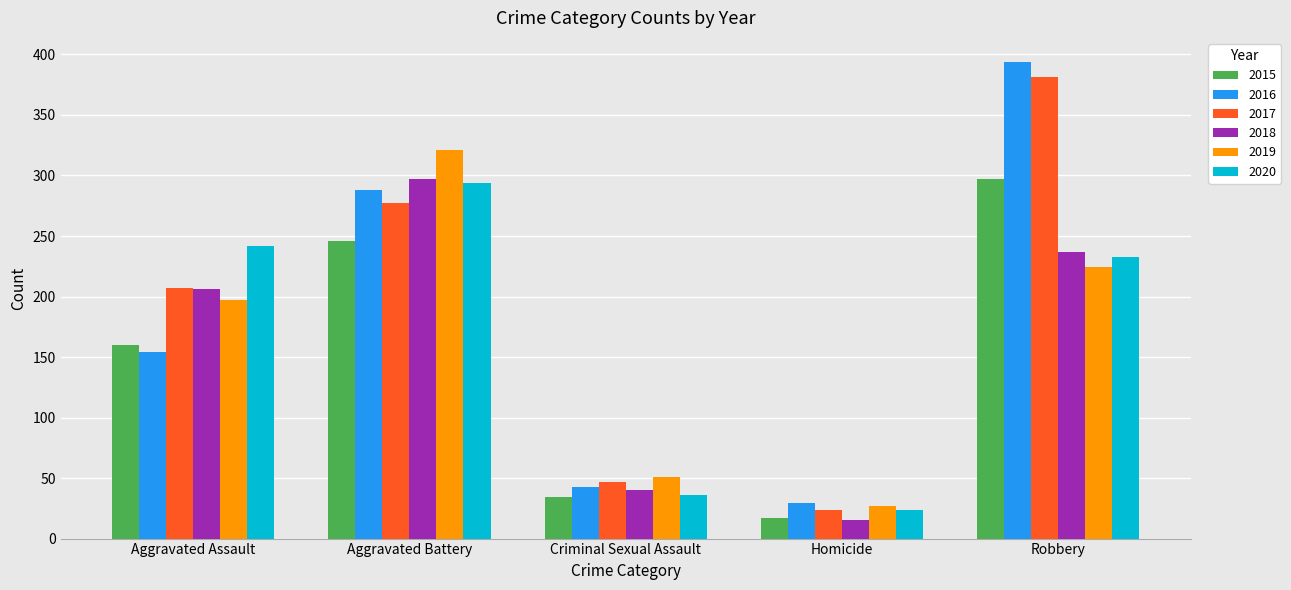

What position from the left is Robbery?

5